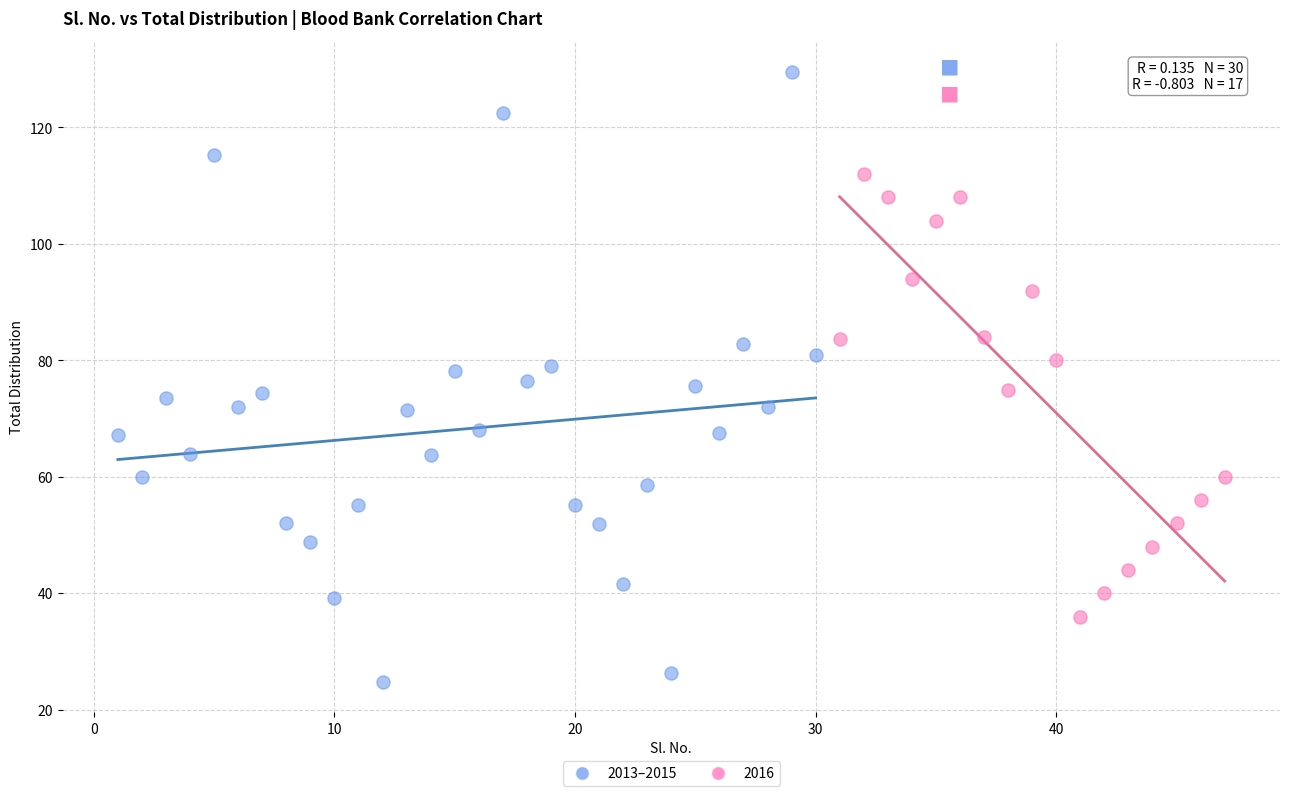

Which series reaches the maximum Y coordinate?

2013–2015